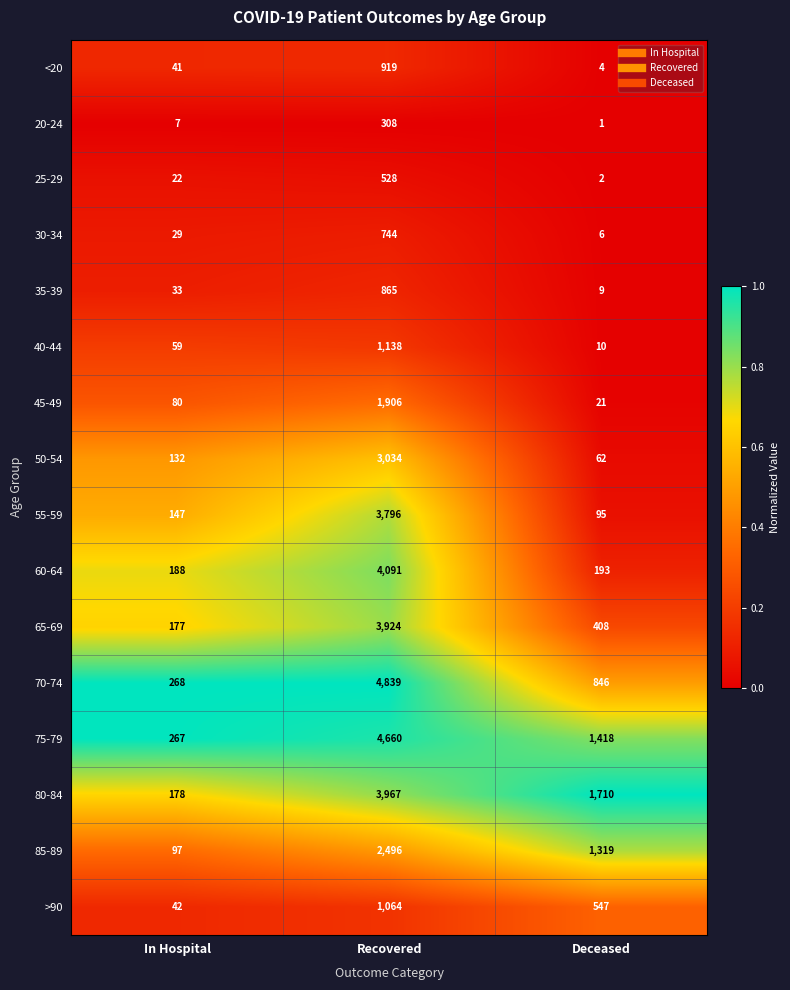

Which series changed the most between Recovered and Deceased?

70-74